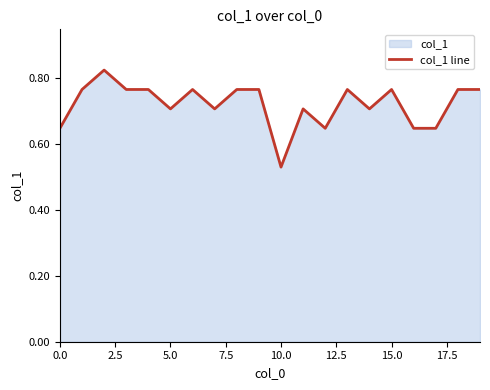

Which category has the lowest value across all series?

10.0